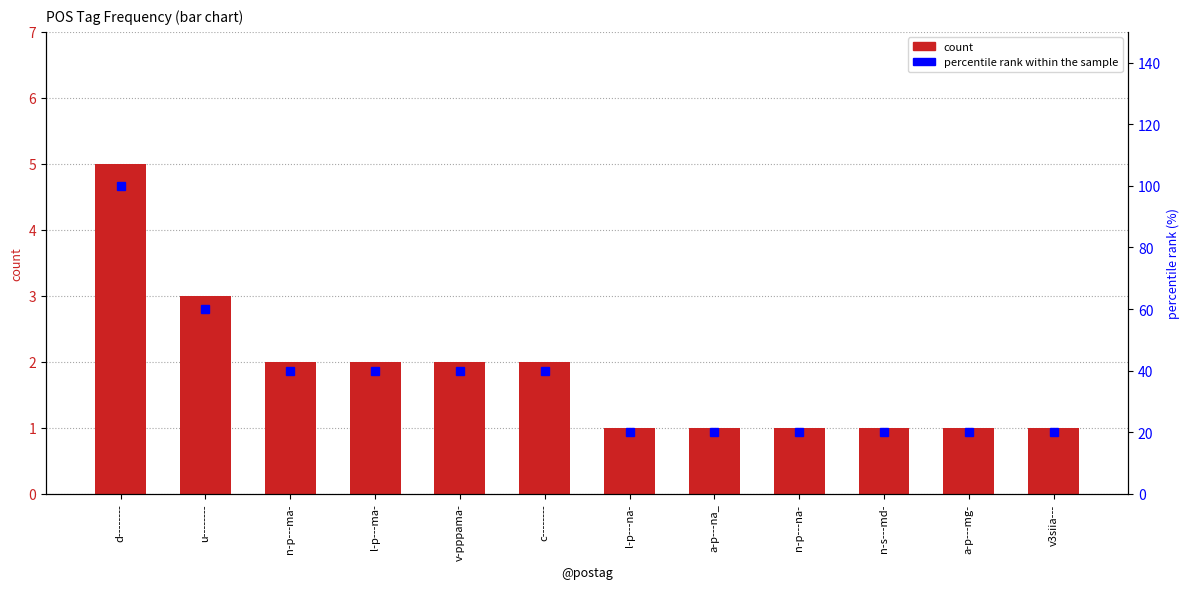

At how many categories does at least one series exceed 4?

12